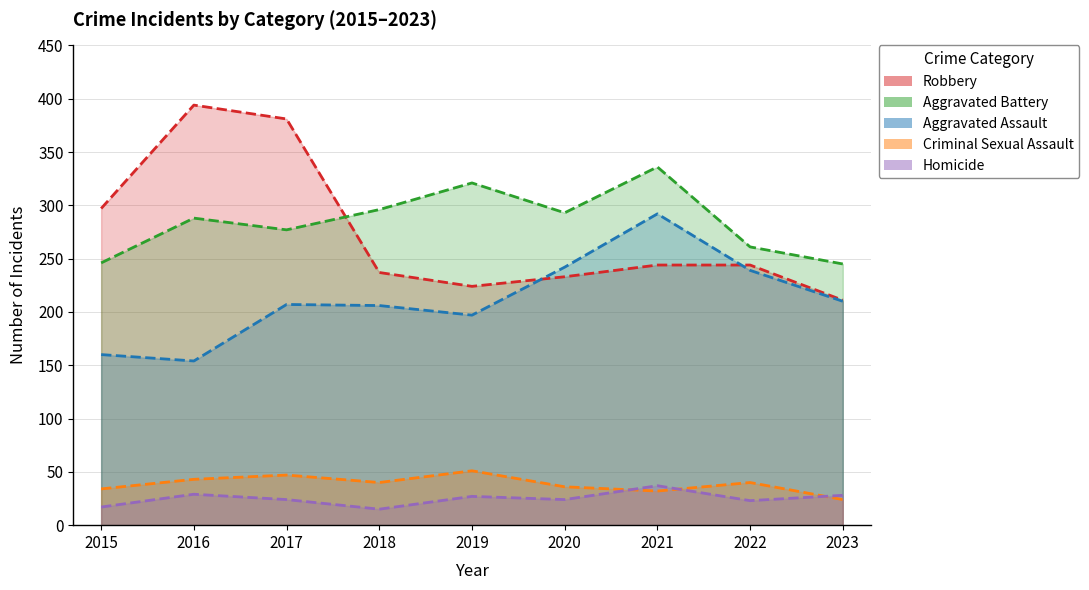

True or false: Robbery and Homicide cross at least once.

False